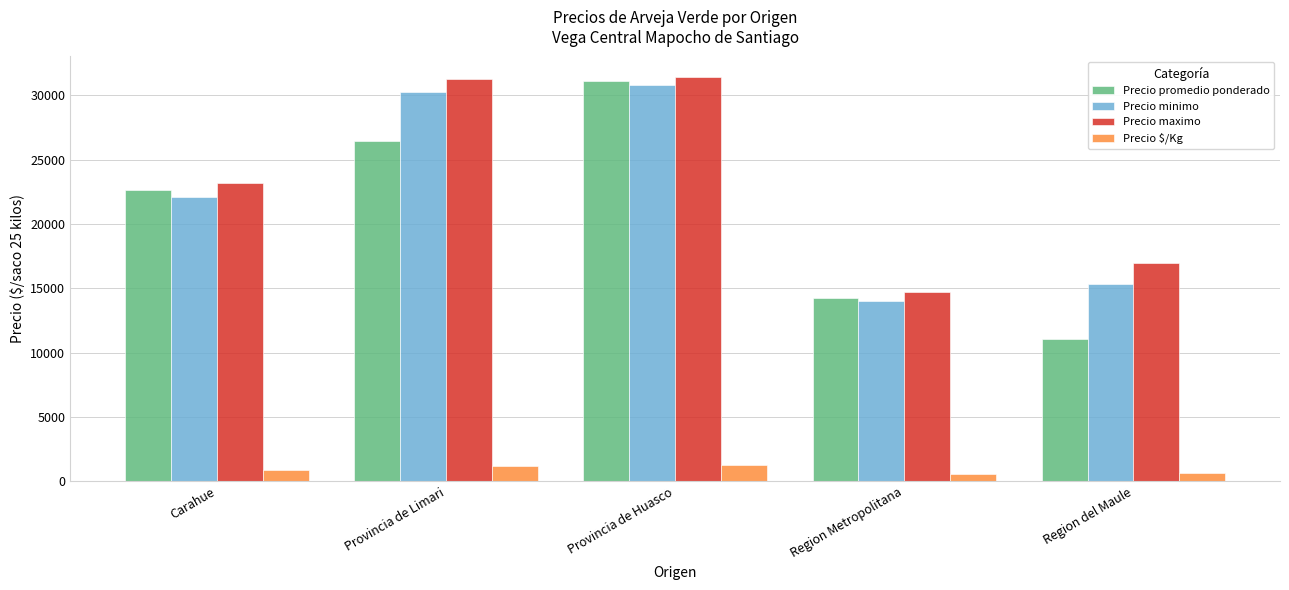

Where is Precio minimo nearest to the value 22388?

Carahue